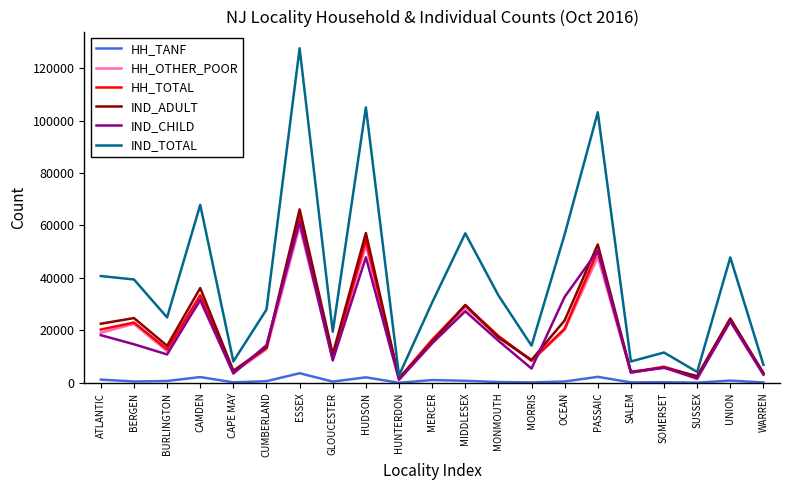

At which category does the chart reach its peak across all series?

ESSEX